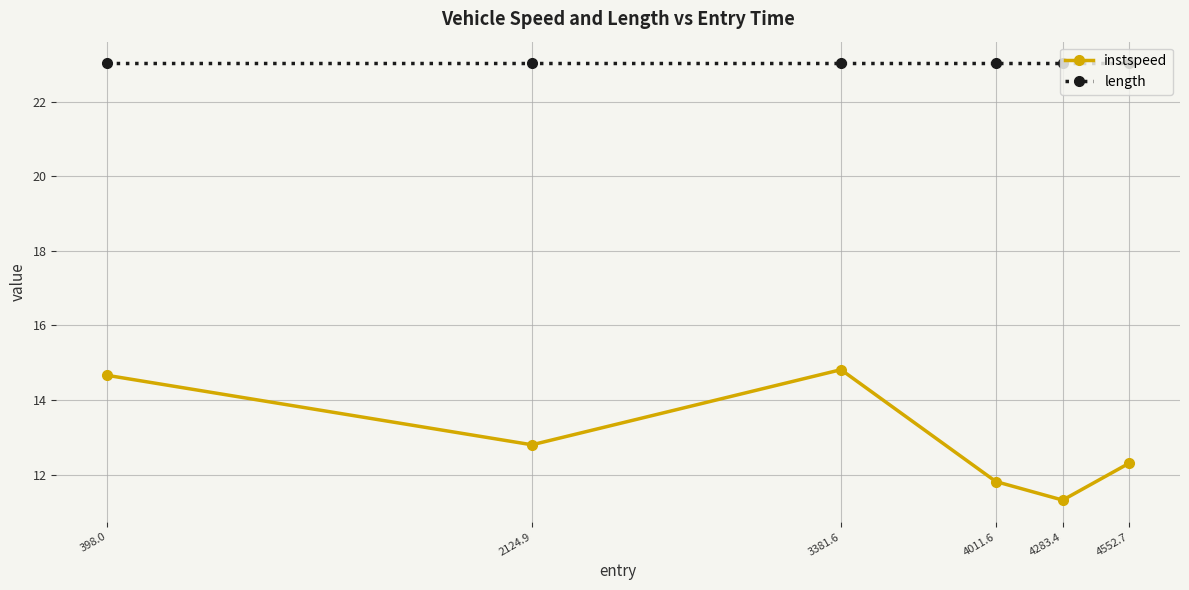

Is this an area chart (filled region under the line)?

No